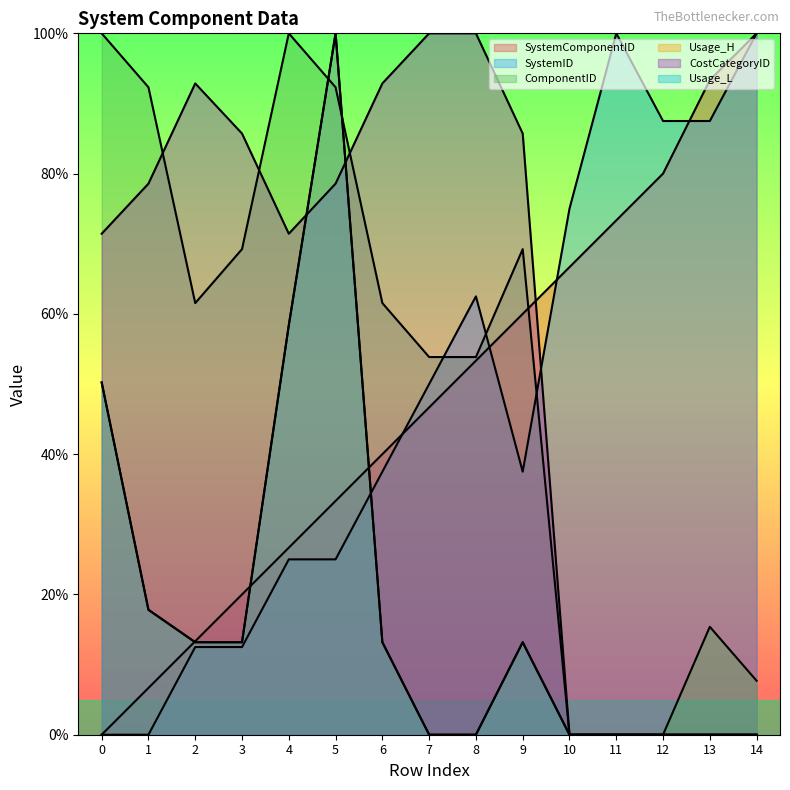

How many lines are shown in the chart?

6